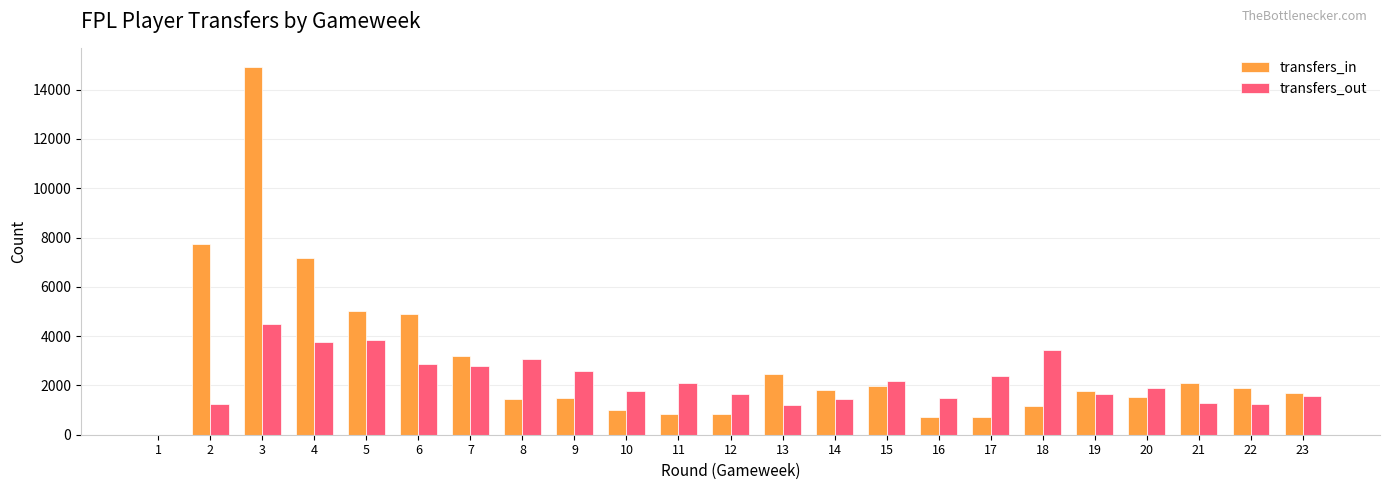

Which series changed the most between 9 and 16?

transfers_out